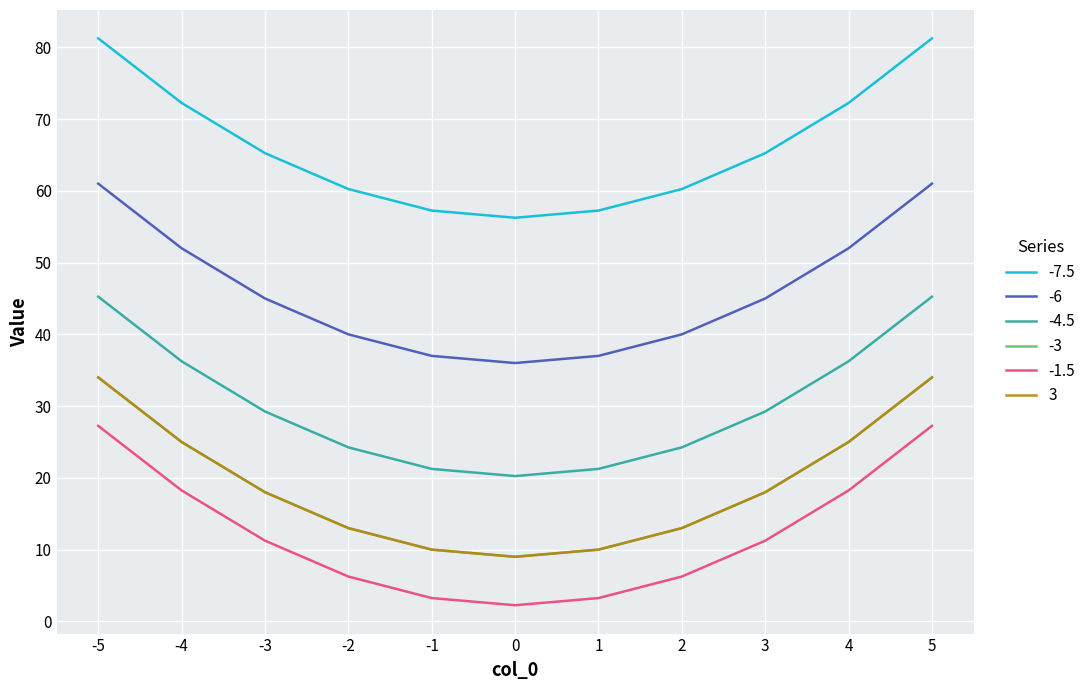

Does the chart display data point markers on the line(s)?

No